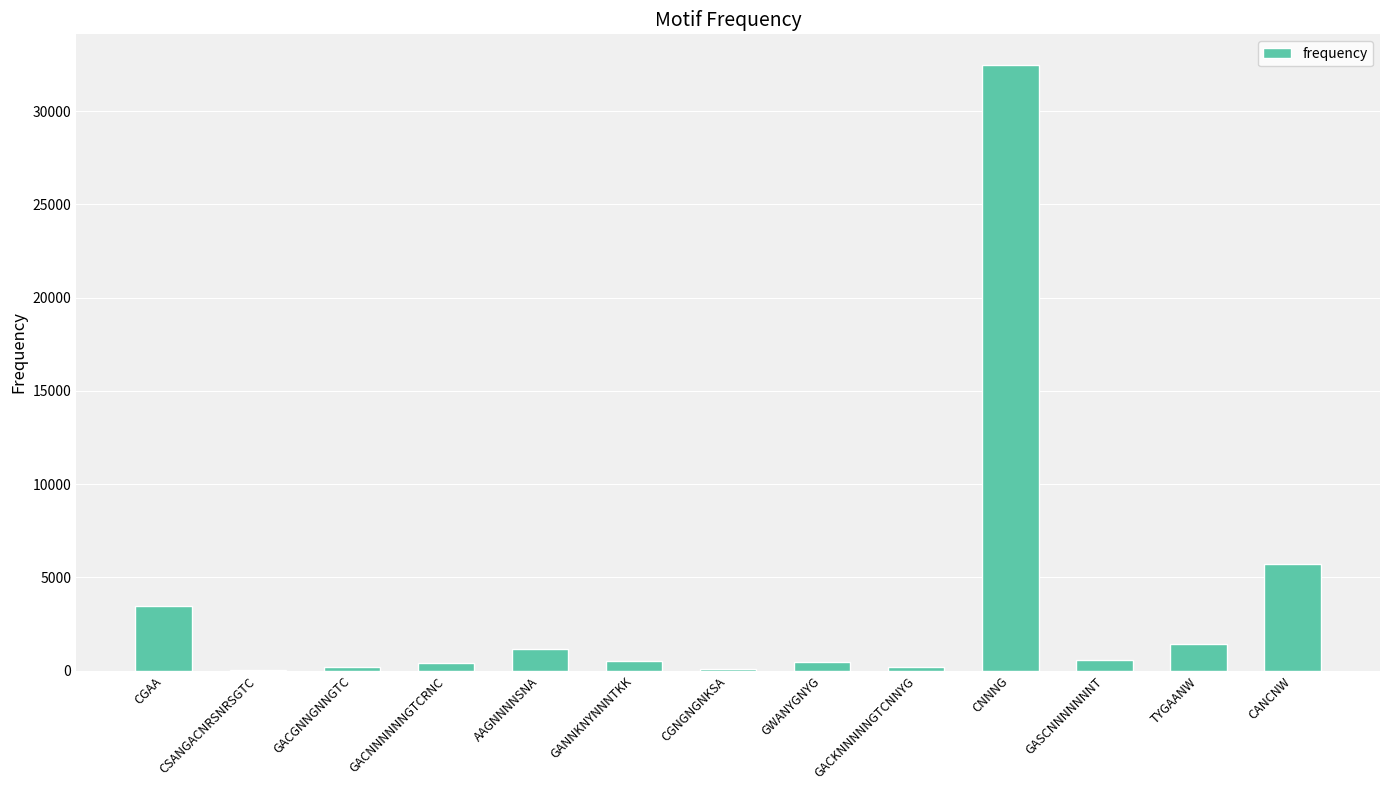

Is it true that the value at CANCNW is 1599?

False